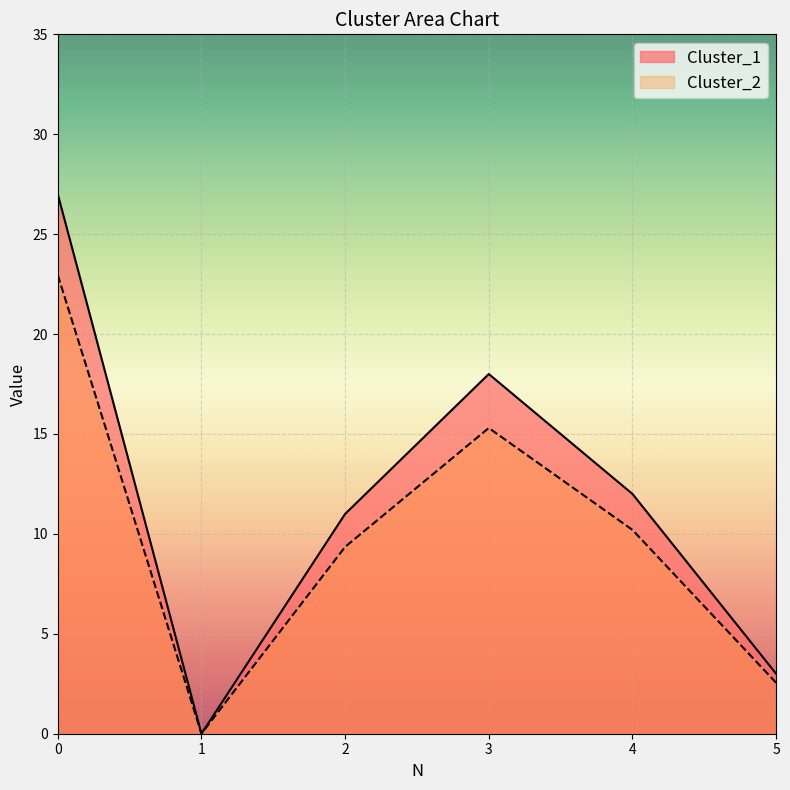

How many data points in Cluster_2 are less than 10?

3